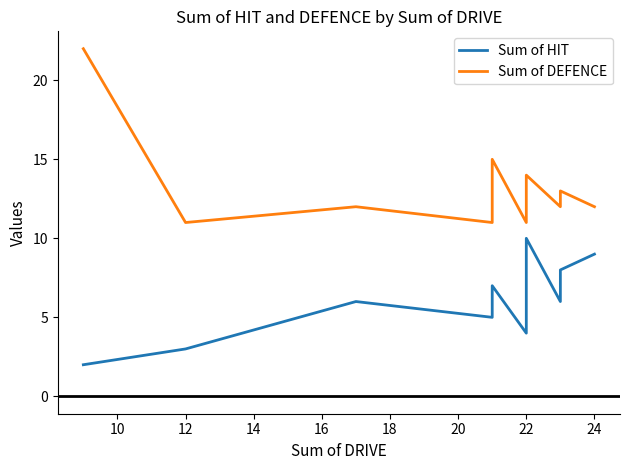

True or false: Sum of DEFENCE has a value of 8 at 22.

False